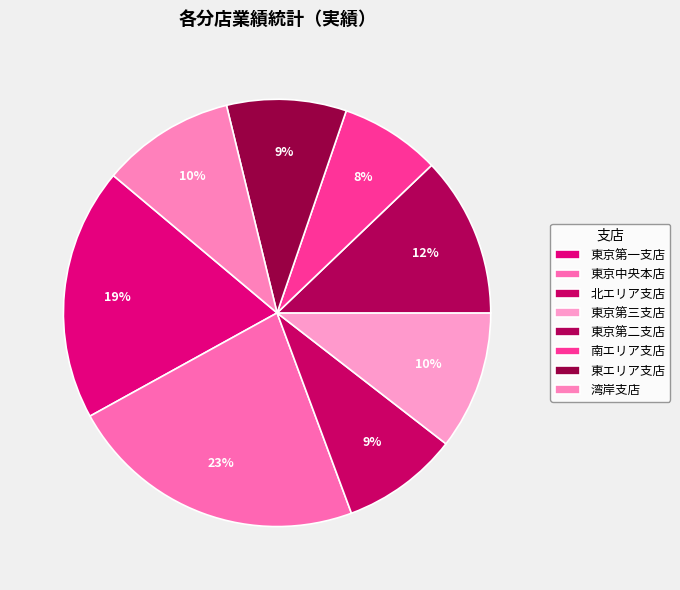

Does 北エリア支店 account for over 50% of the chart?

No